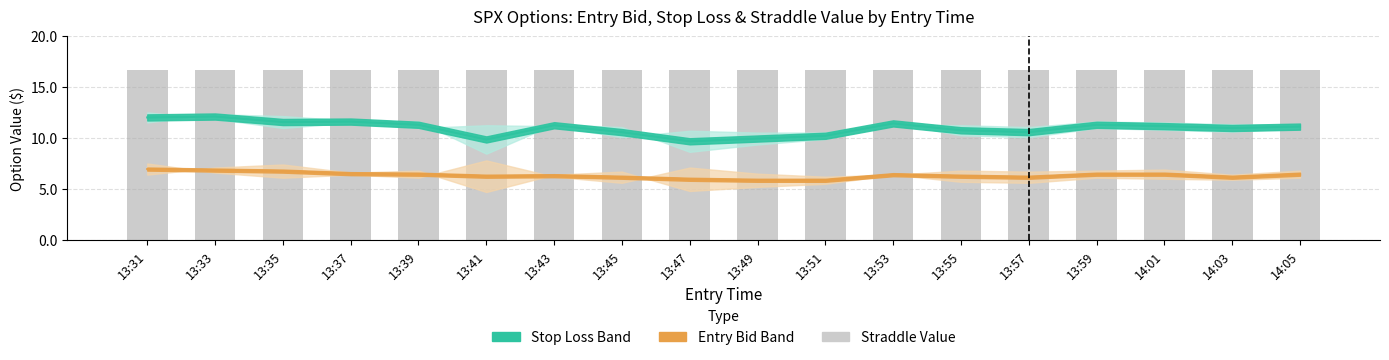

At how many categories does at least one series exceed 13?

18